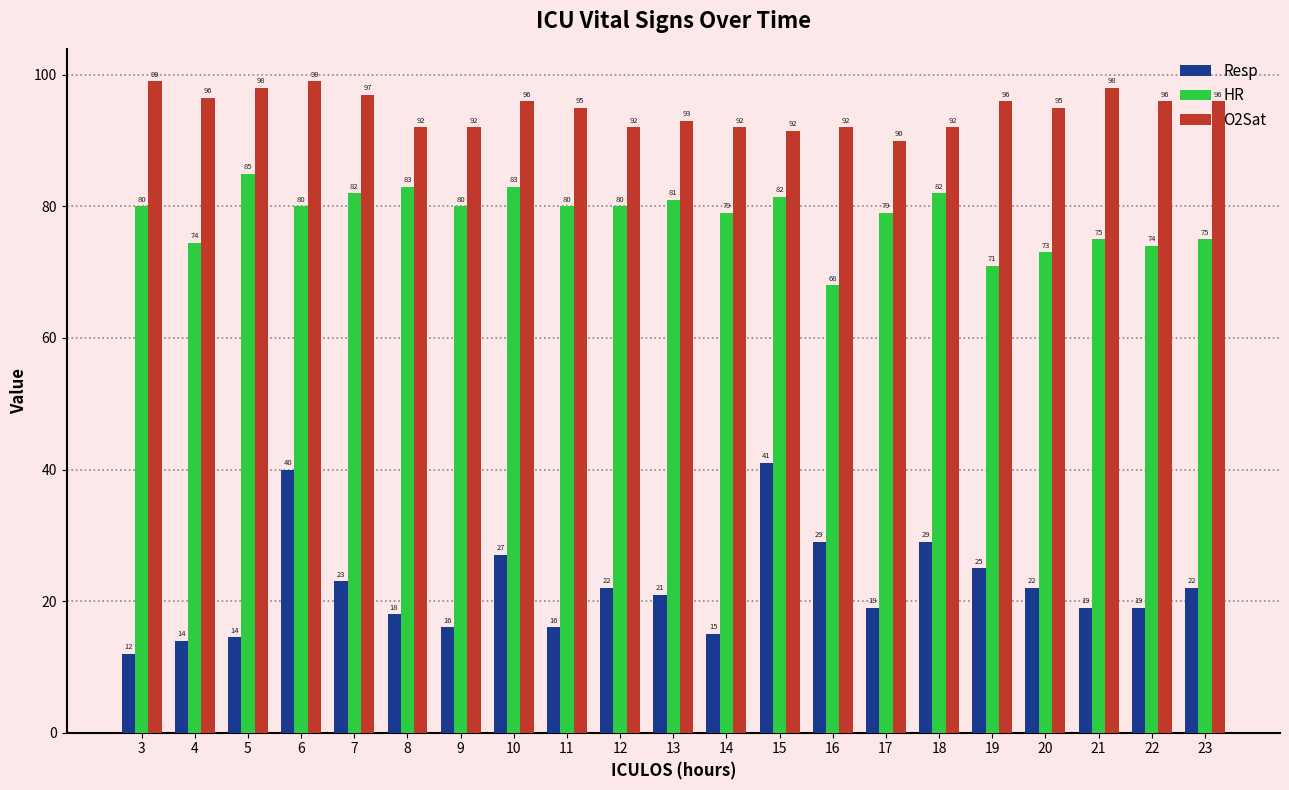

How many distinct data groups are displayed?

3